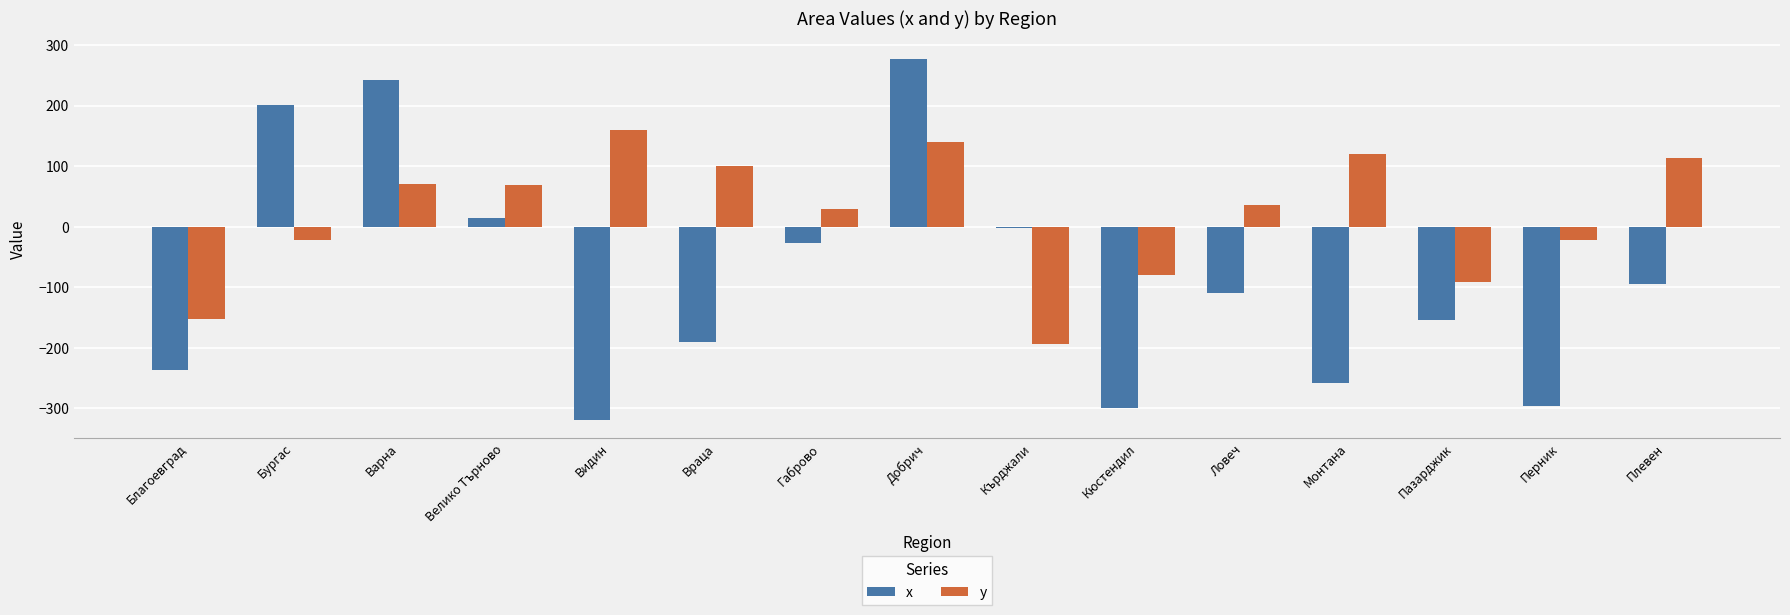

The value of y at Враца is 154. True or false?

False